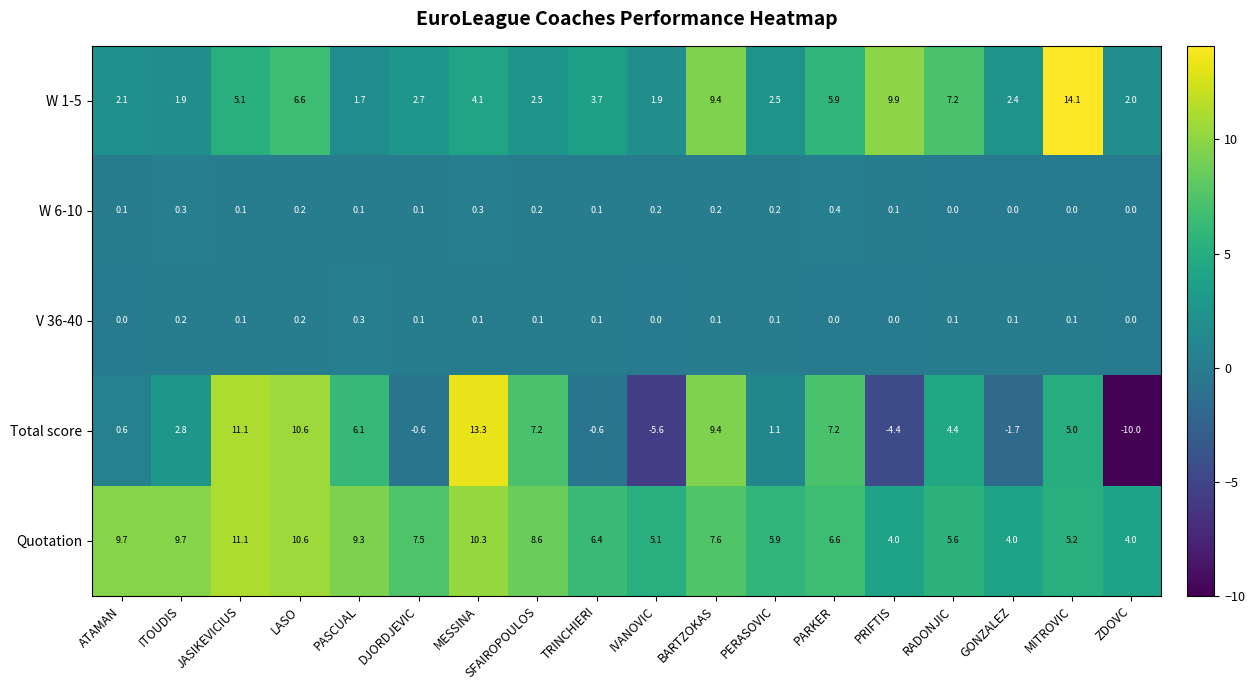

How many series are shown in this chart?

5